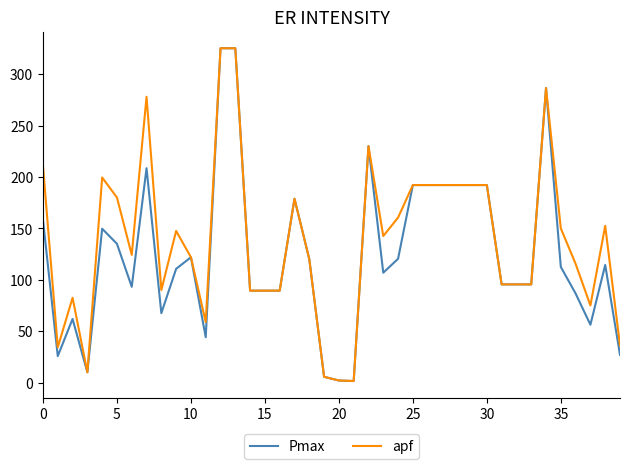

What is the highest value of the Pmax series?

325.2